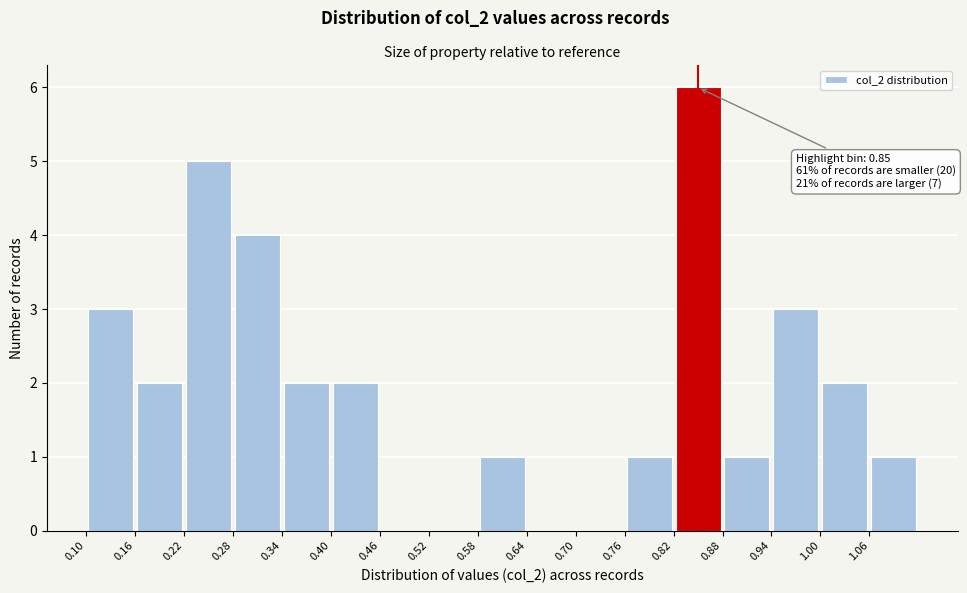

Over which range of the x-axis is the bar tallest?

0.82 to 0.88